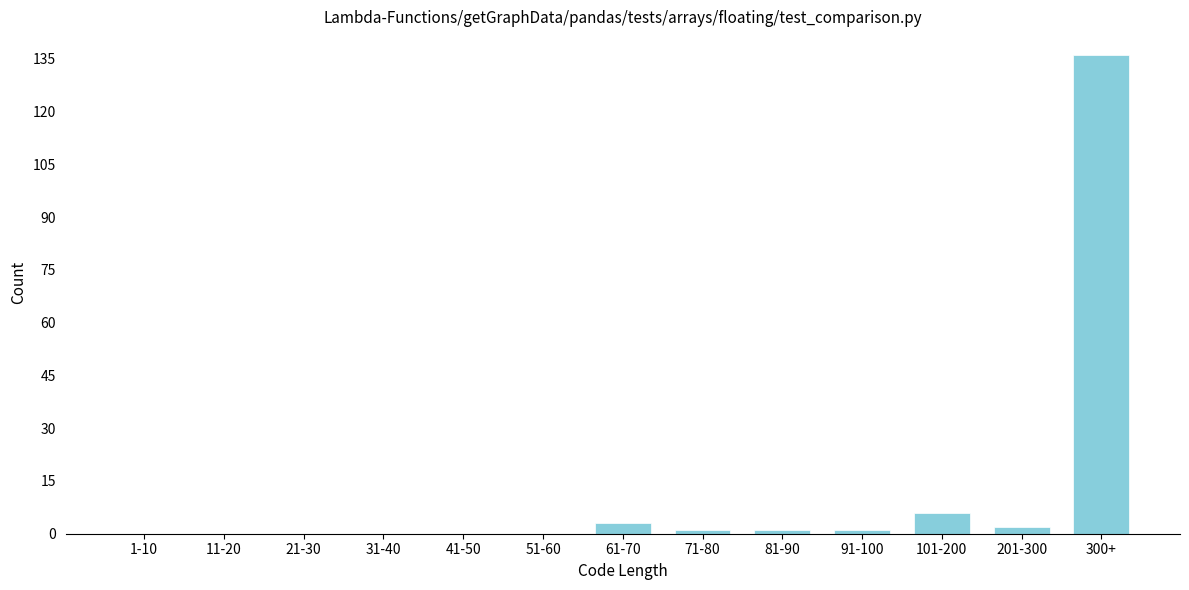

Reading left to right, what are all the values shown in this chart?

1-10=0	11-20=0	21-30=0	31-40=0	41-50=0	51-60=0	61-70=3	71-80=1	81-90=1	91-100=1	101-200=6	201-300=2	300+=136